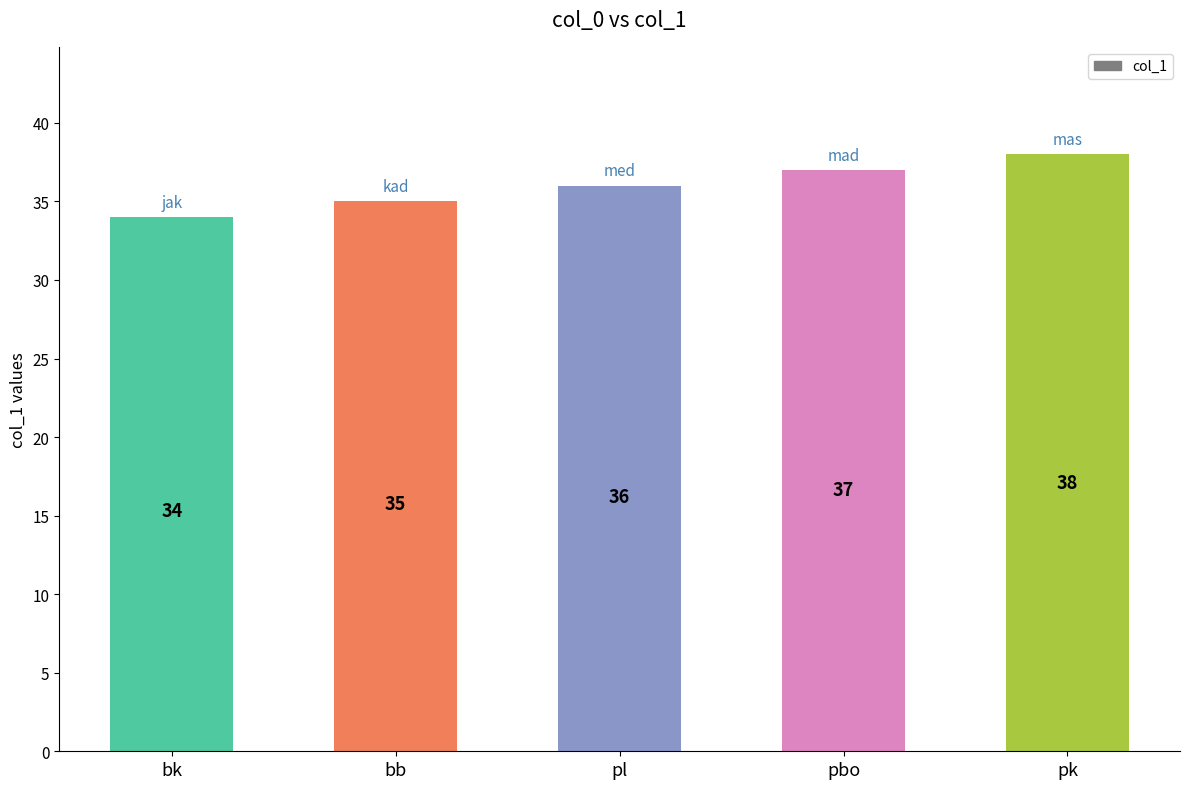

True or false: the data shows 13 at bb.

False